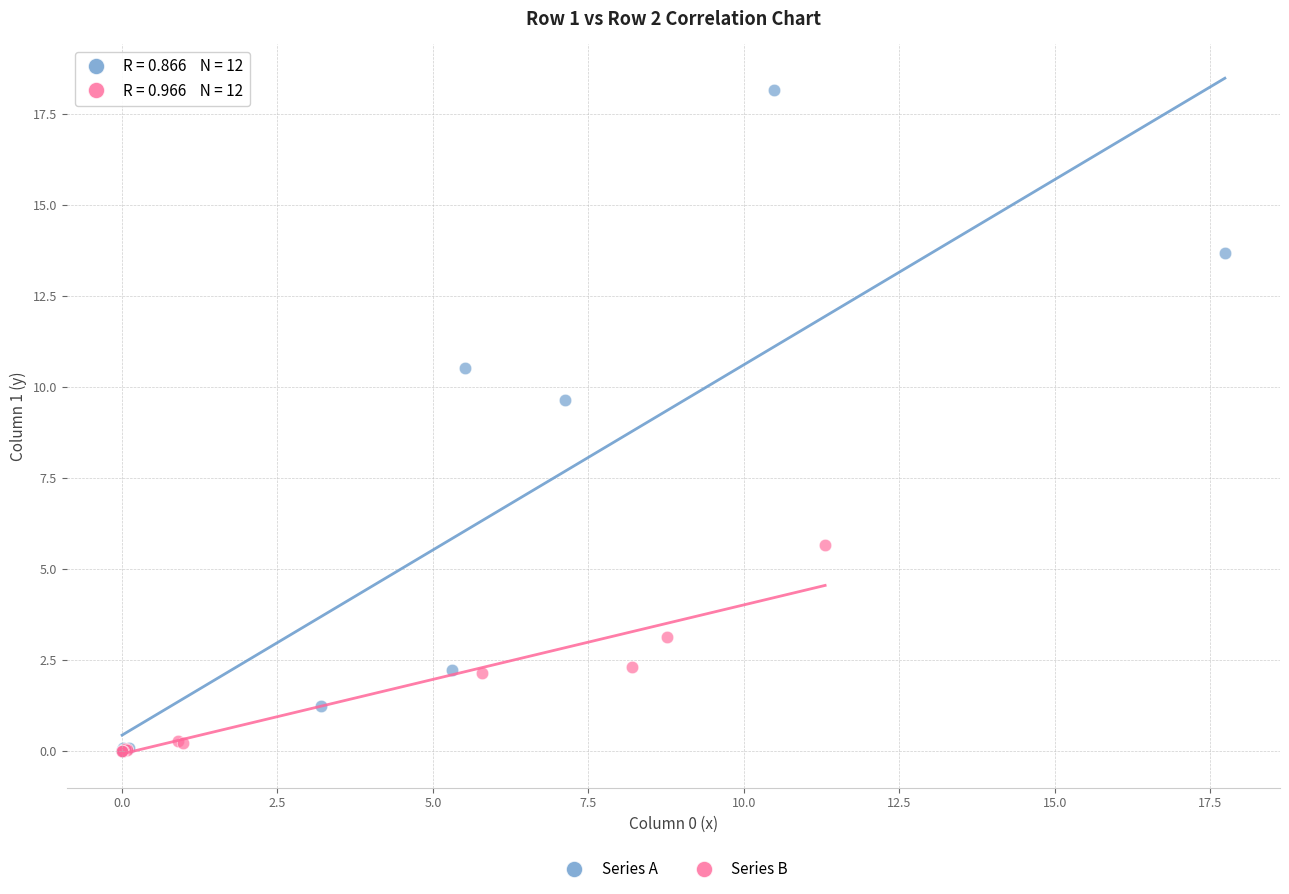

What are all the series names shown in the legend?

Series A, Series B